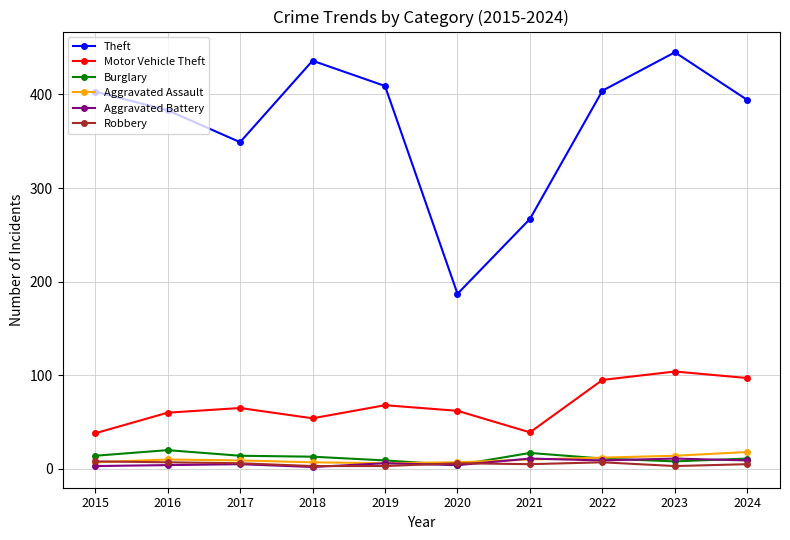

What is the value of the Motor Vehicle Theft point at the 5th from the left?

68